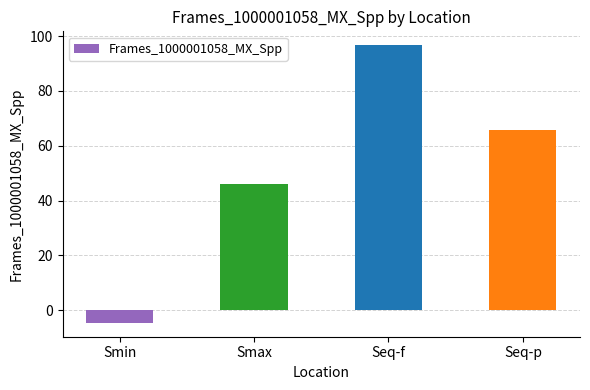

What is the greatest value displayed?

96.7